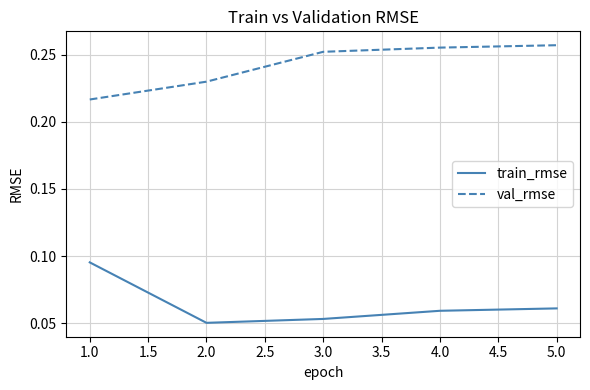

List the series in order of their peak value, lowest first.

train_rmse, val_rmse